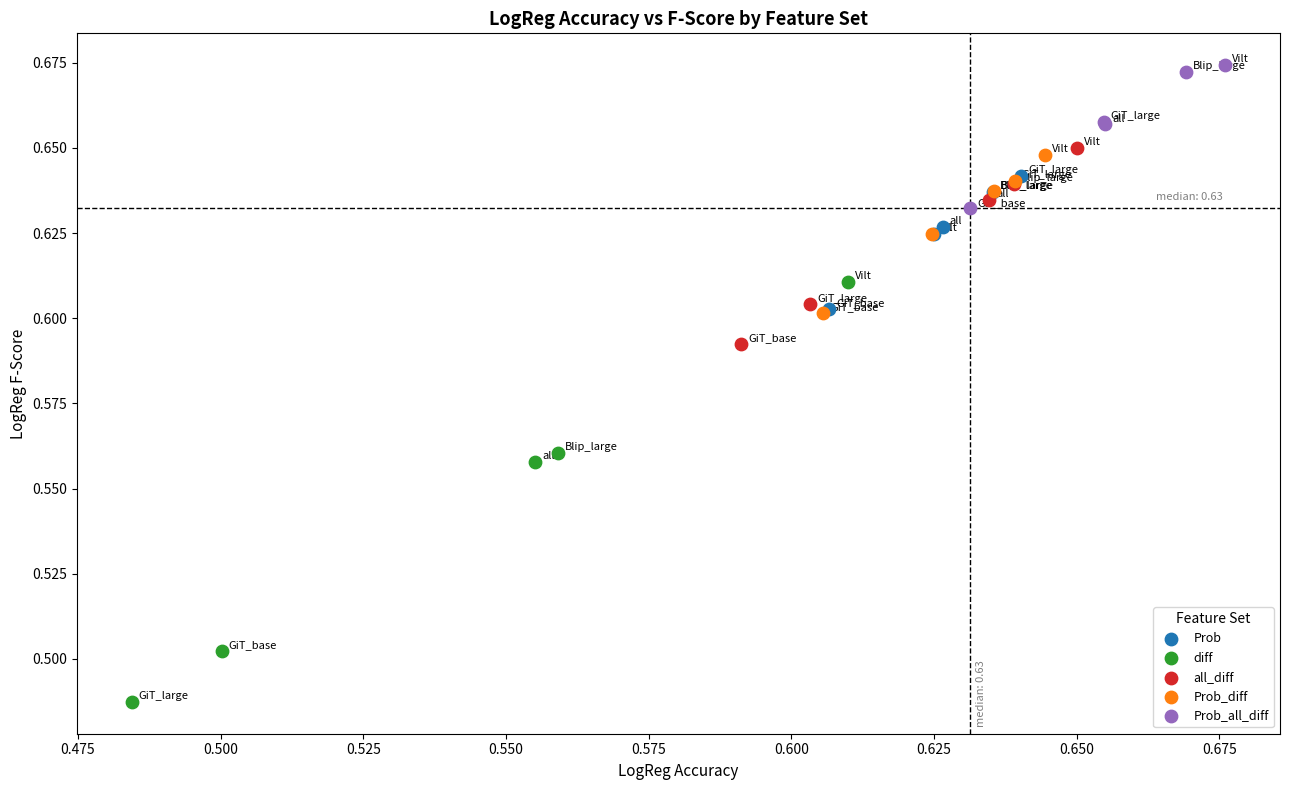

Which series contains the lowest Y value?

diff